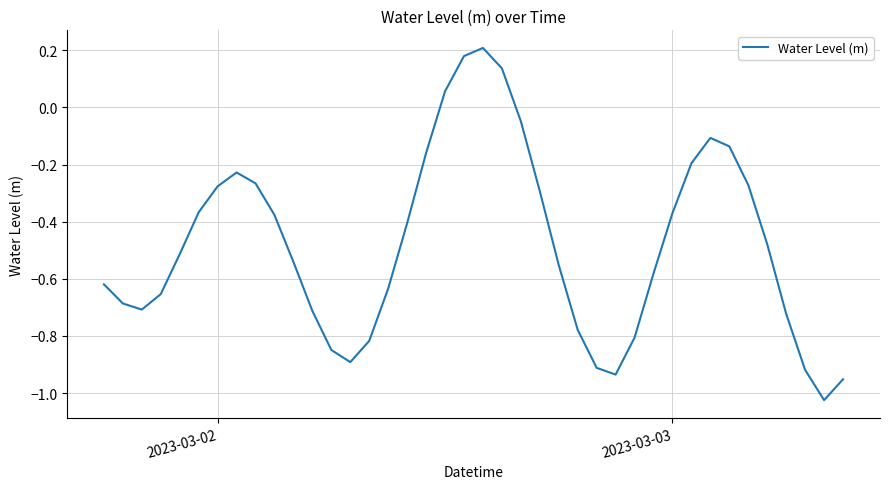

What is the difference between the maximum and minimum values?

1.2